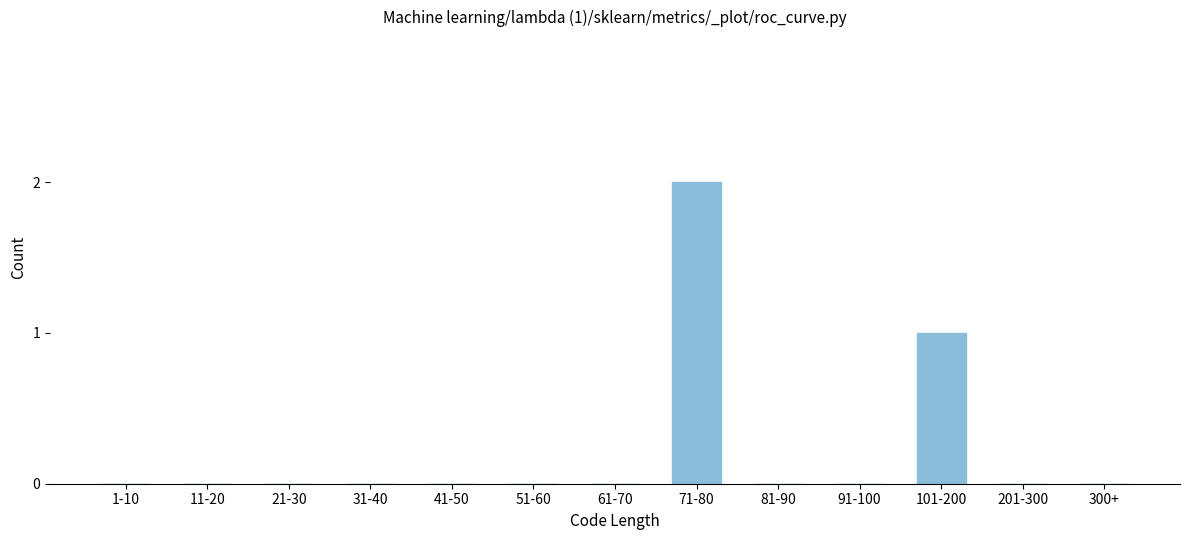

Reading left to right, list all the values displayed in this chart.

1-10=0	11-20=0	21-30=0	31-40=0	41-50=0	51-60=0	61-70=0	71-80=2	81-90=0	91-100=0	101-200=1	201-300=0	300+=0